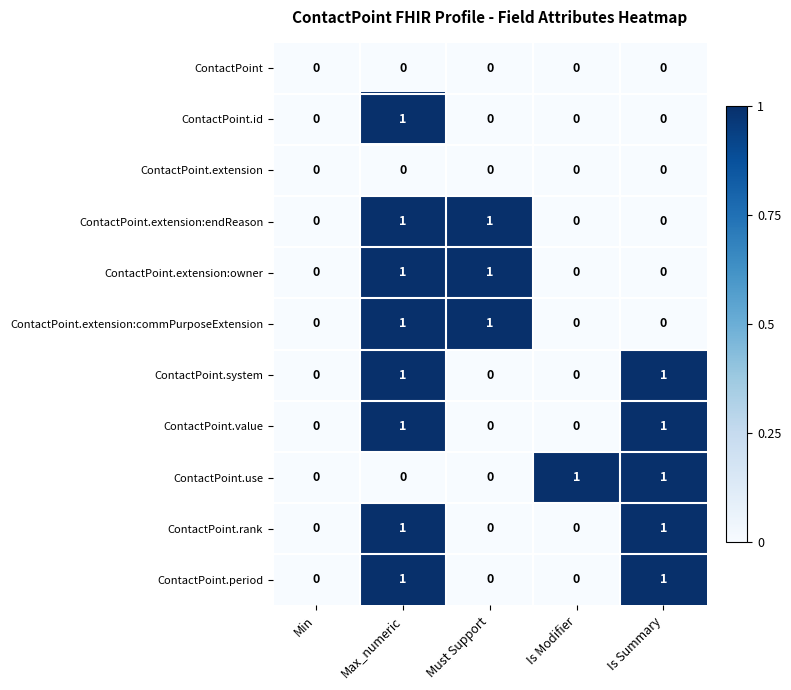

Is it true that ContactPoint.period equals 2 at Max_numeric?

False